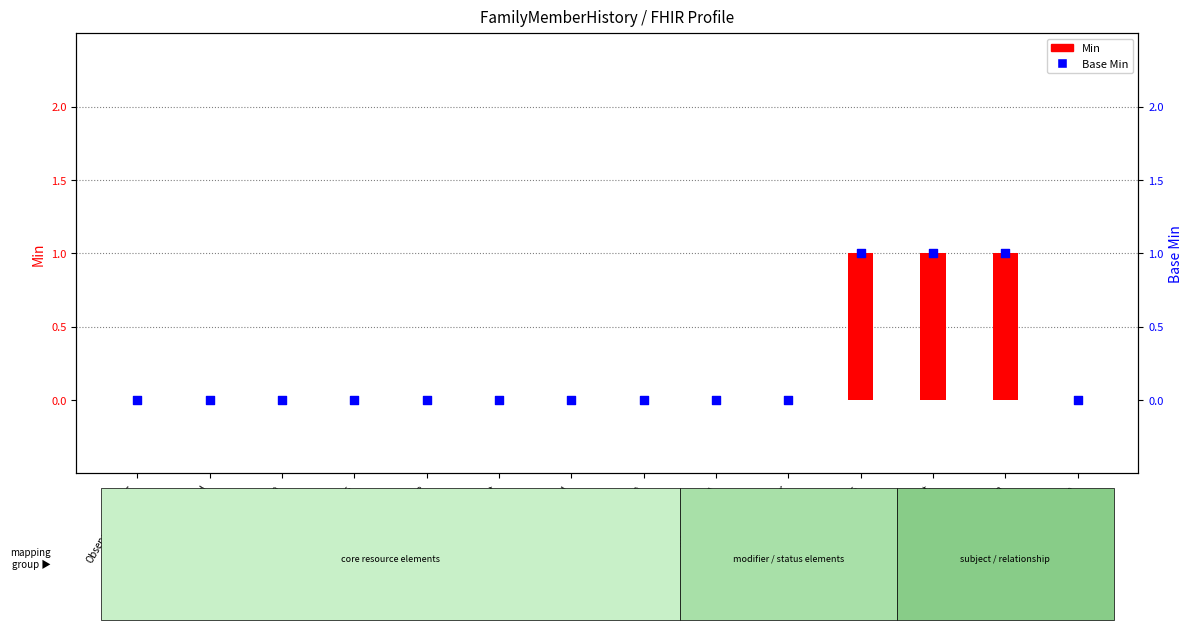

What are all the series names shown in the legend?

Min, Base Min